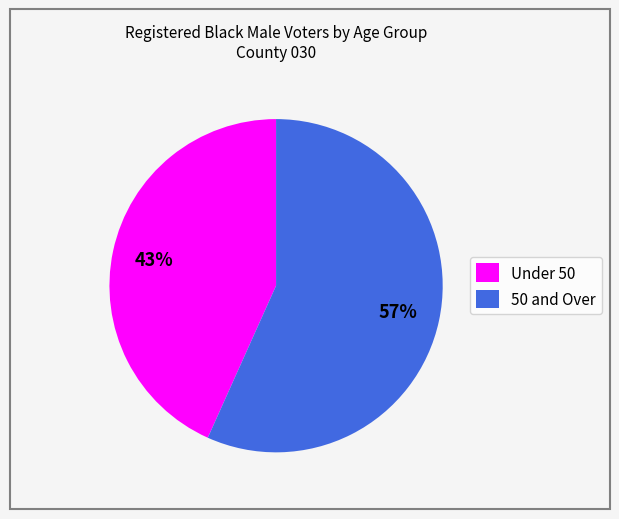

What is the ratio of the value at Under 50 to the value at 50 and Over?

0.8